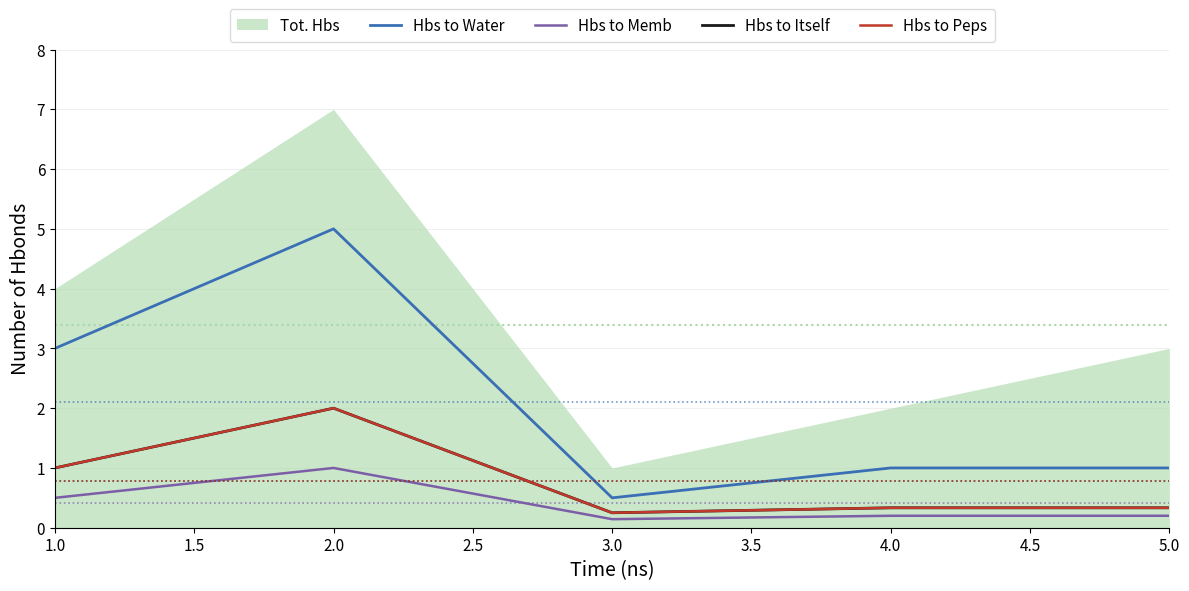

How many interior local valleys does the Hbs to Peps series have?

1